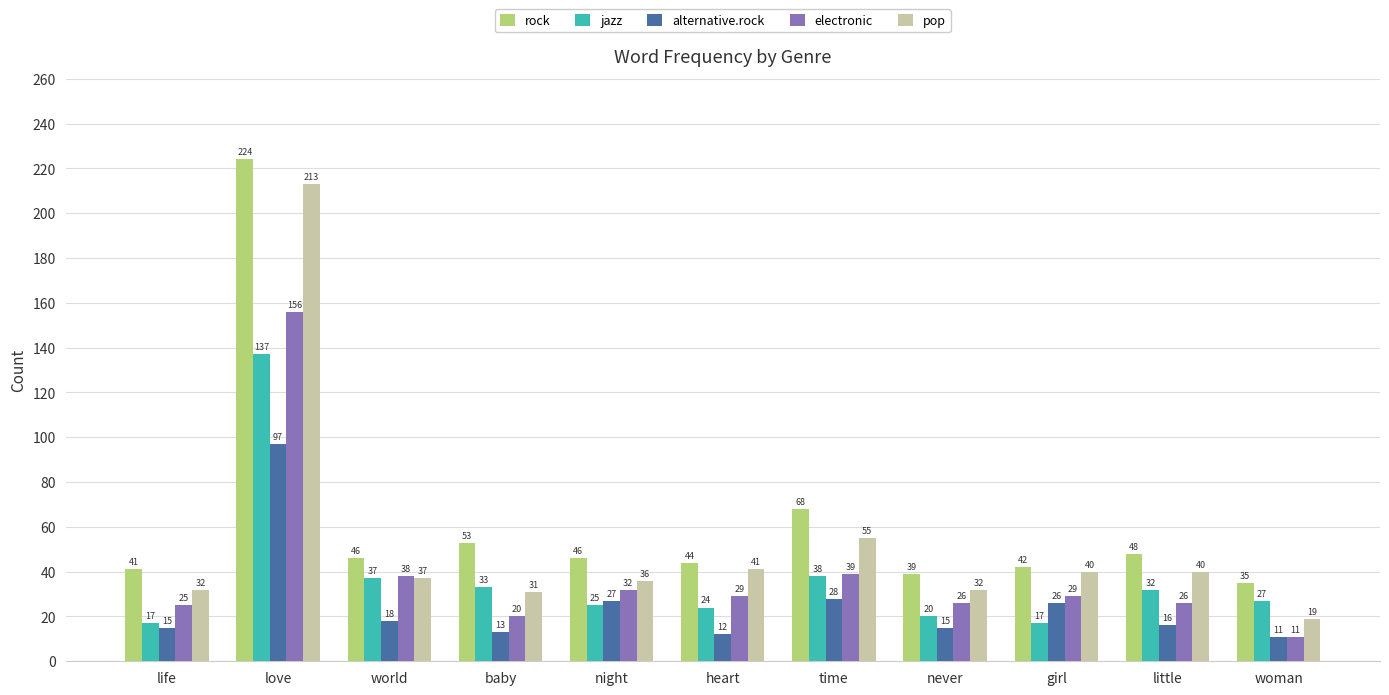

Read the jazz value at time, to the nearest 10.

40